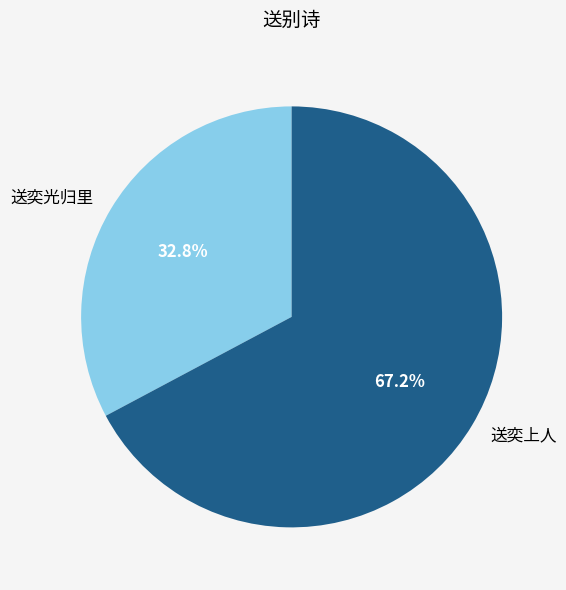

How many segments does this pie chart have?

2